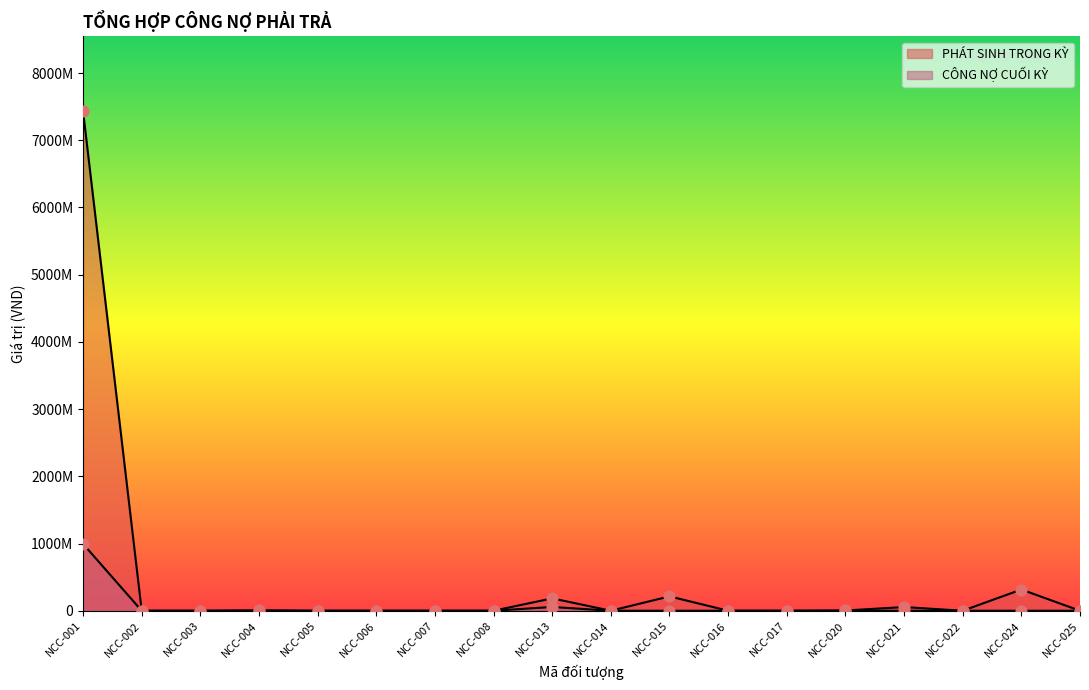

At how many categories does at least one series exceed 1228983786?

1